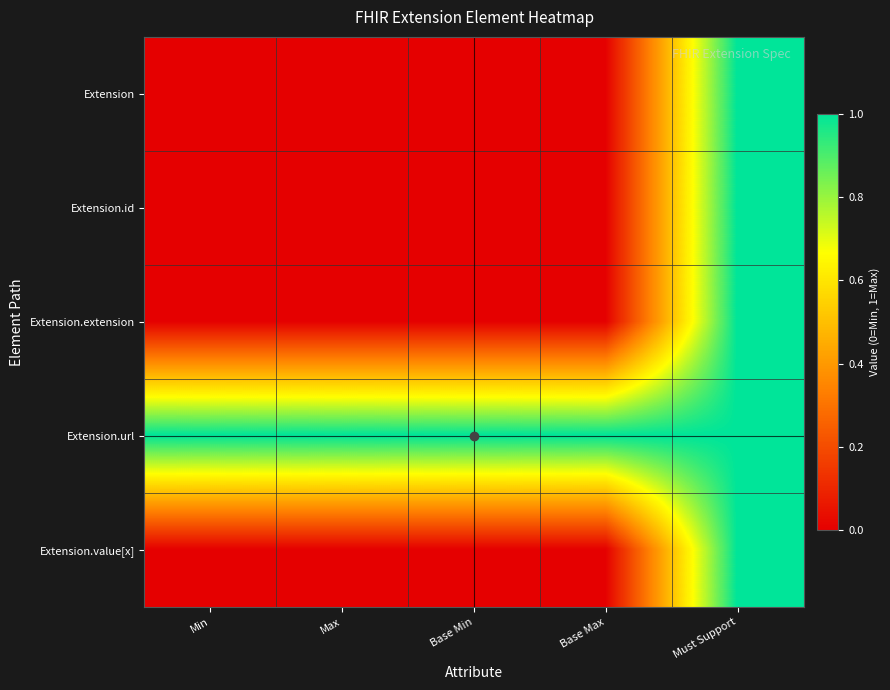

Reading left to right, list all the values displayed in this chart.

Extension: Min=0	Max=0	Base Min=0	Base Max=0	Must Support=1
Extension.id: Min=0	Max=0	Base Min=0	Base Max=0	Must Support=1
Extension.extension: Min=0	Max=0	Base Min=0	Base Max=0	Must Support=1
Extension.url: Min=1	Max=1	Base Min=1	Base Max=1	Must Support=1
Extension.value[x]: Min=0	Max=0	Base Min=0	Base Max=0	Must Support=1